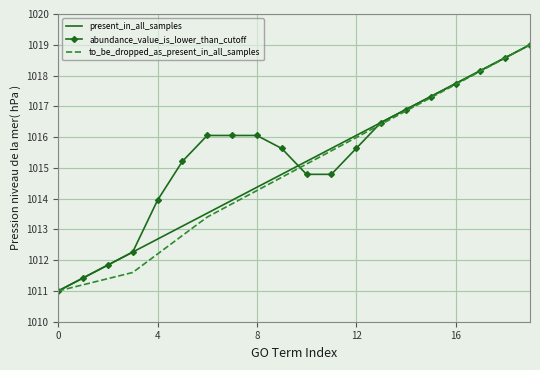

Which series has the largest total across all categories?

abundance_value_is_lower_than_cutoff